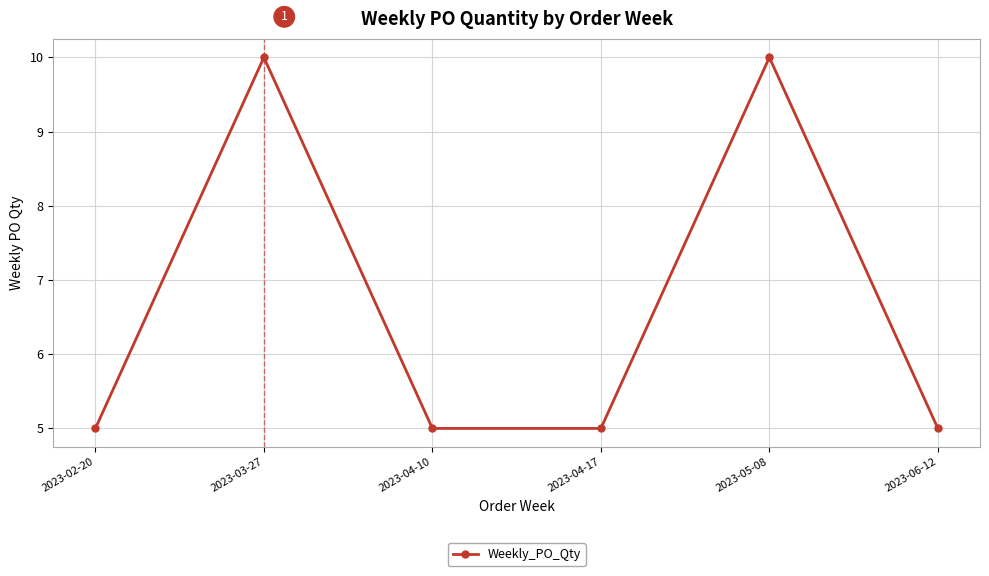

What is the label of the 6th point from the left?

2023-06-12